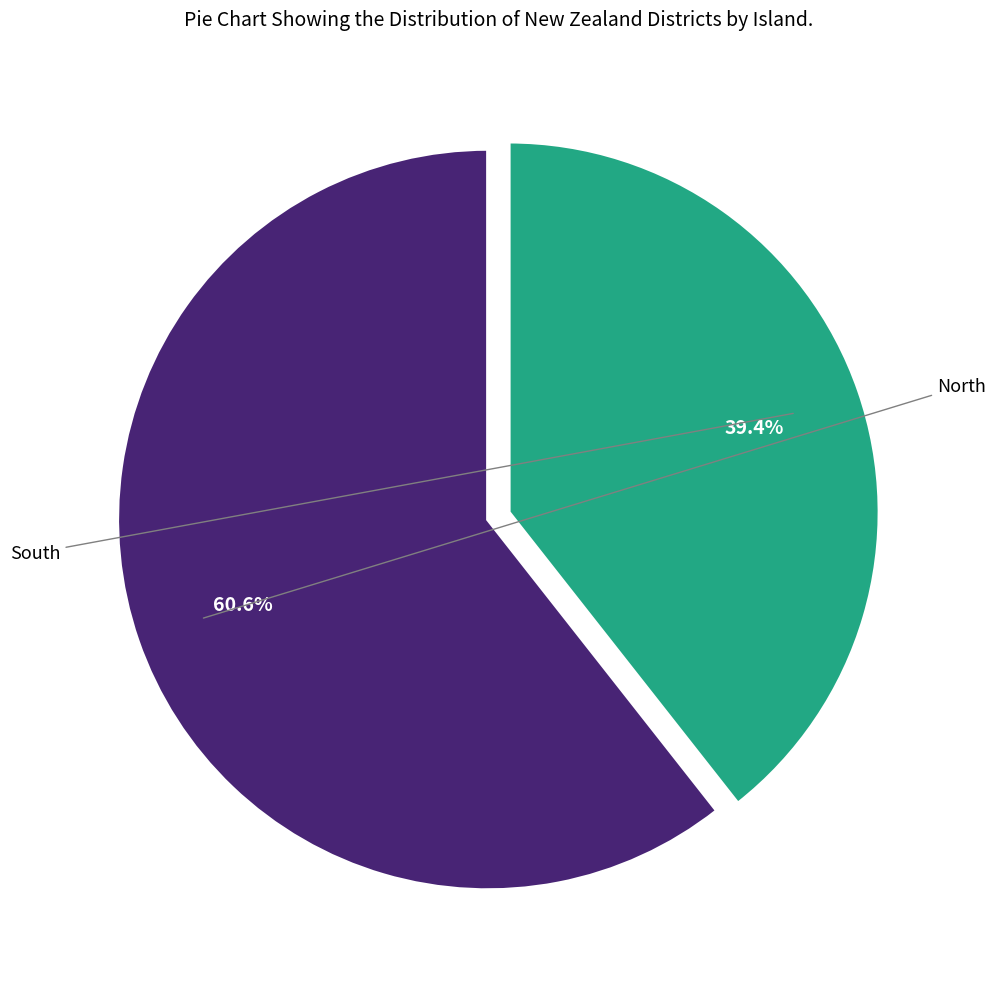

To the nearest percent, what is the difference between the largest and smallest slice percentages?

21%